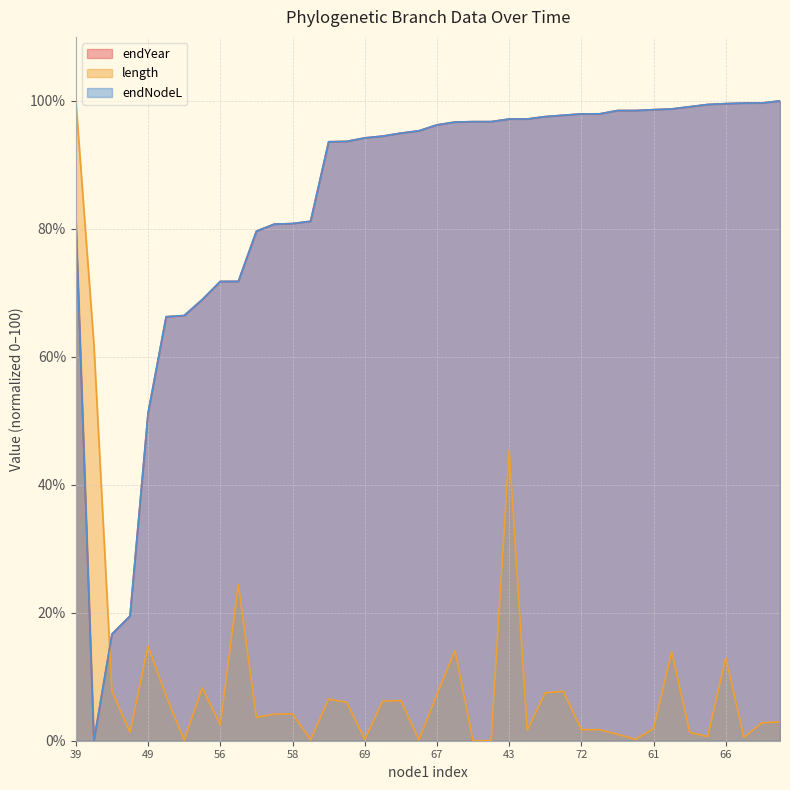

Which has a higher value, 41 or 73?

73